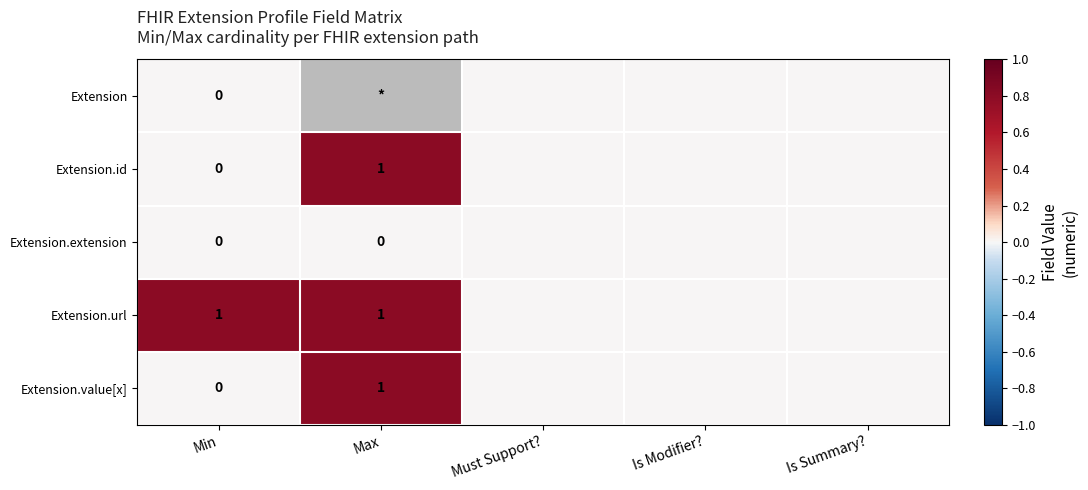

How many categories are shown in the chart?

5